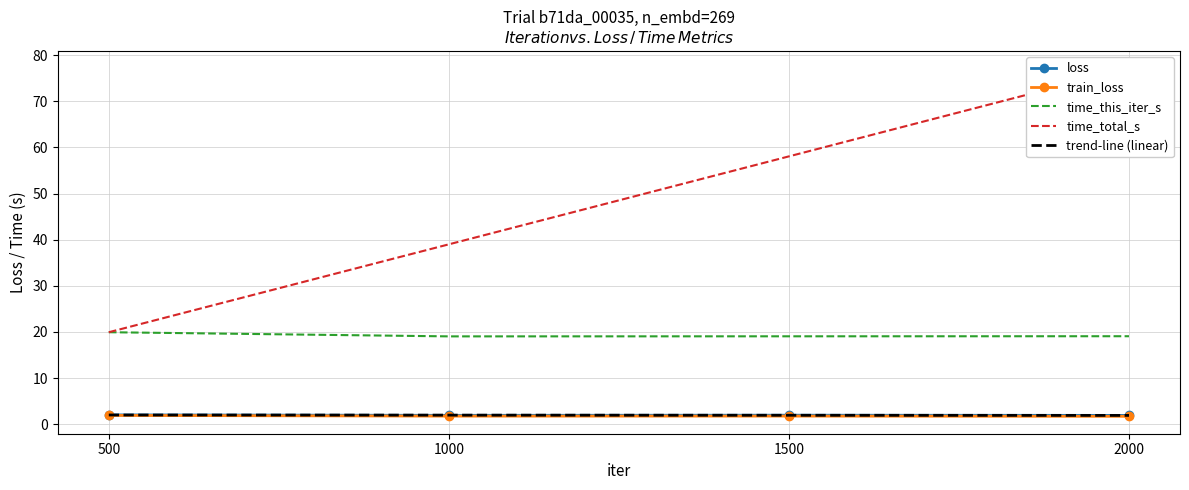

Where is the first local minimum for loss?

1000